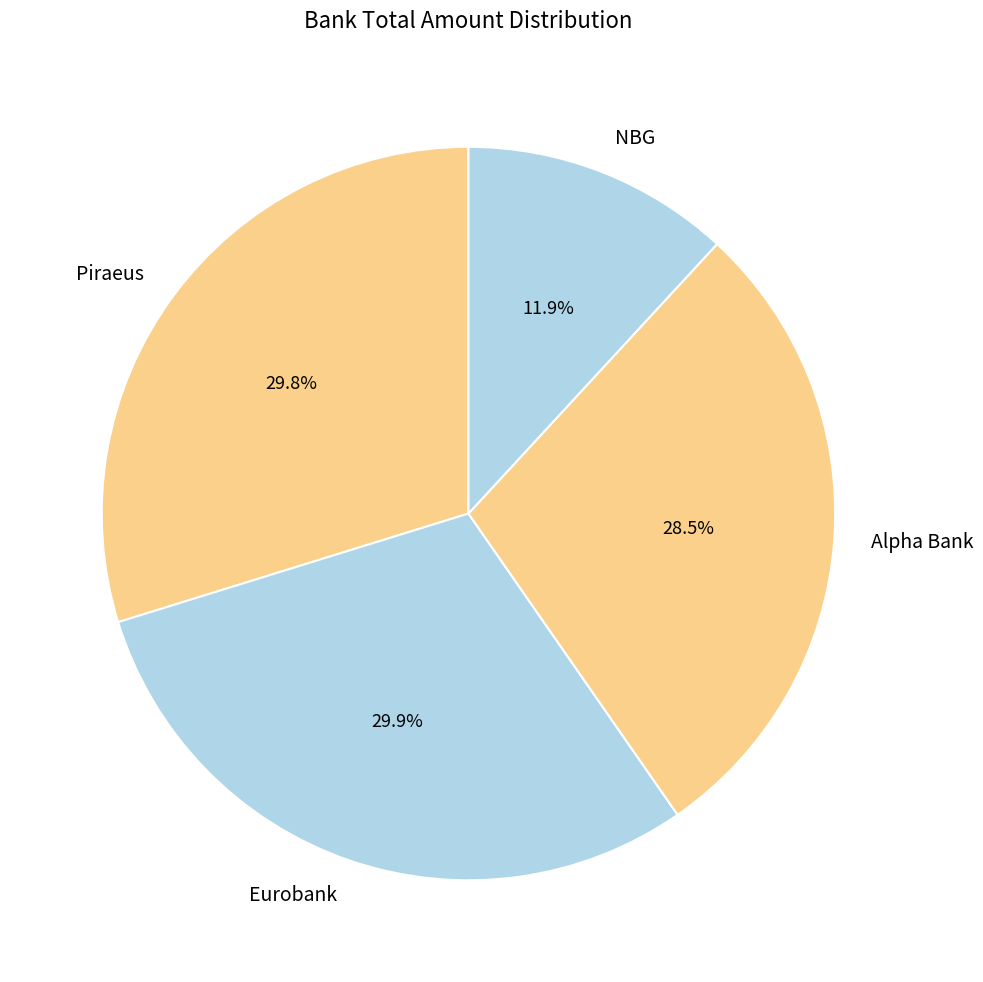

How much of the chart is everything except Piraeus?

70.2%